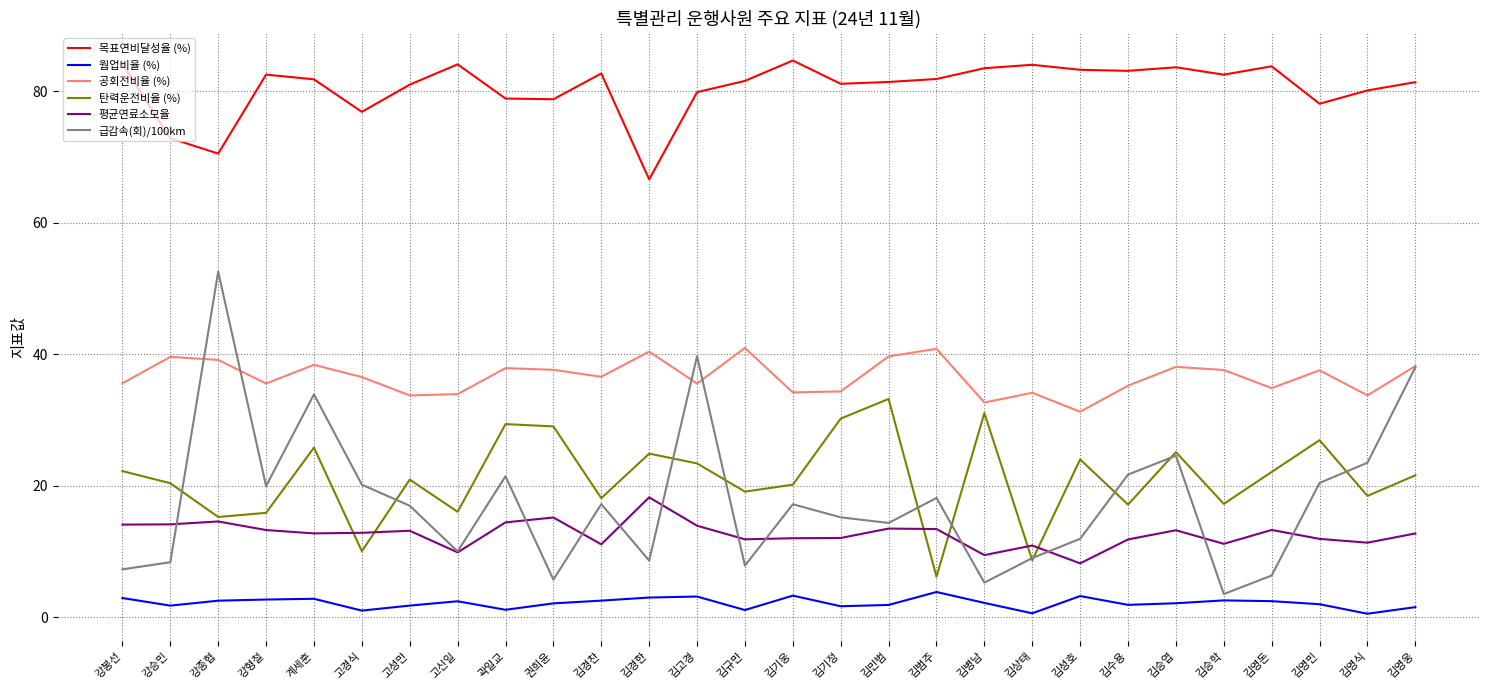

The 탄력운전비율 (%) series shows 21.6 at 김영웅. True or false?

True